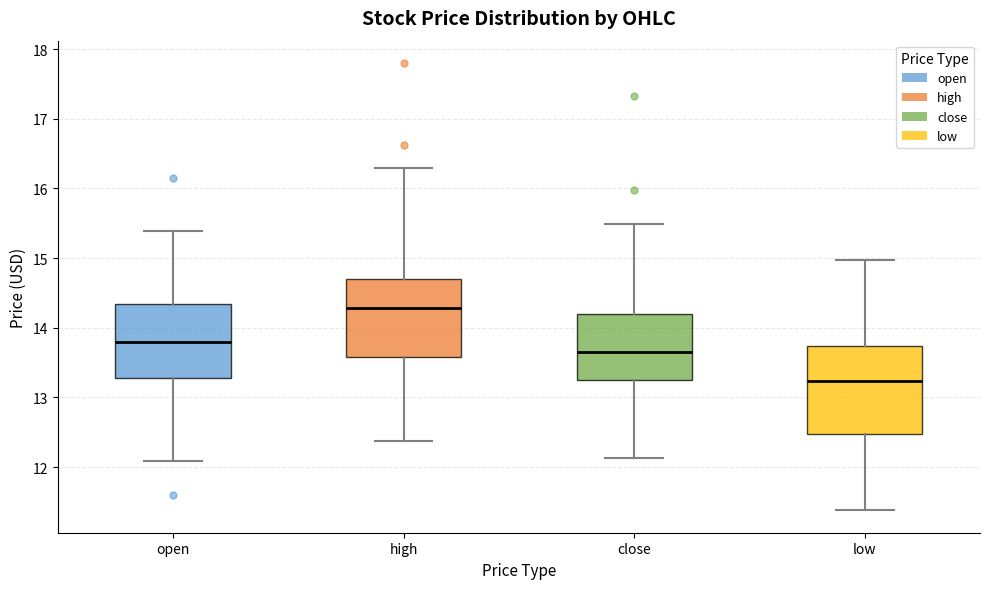

Where does the median line of the box for close sit on the y-axis? The values are not printed on the chart, so give them approximately, as read against the axis.

13.7